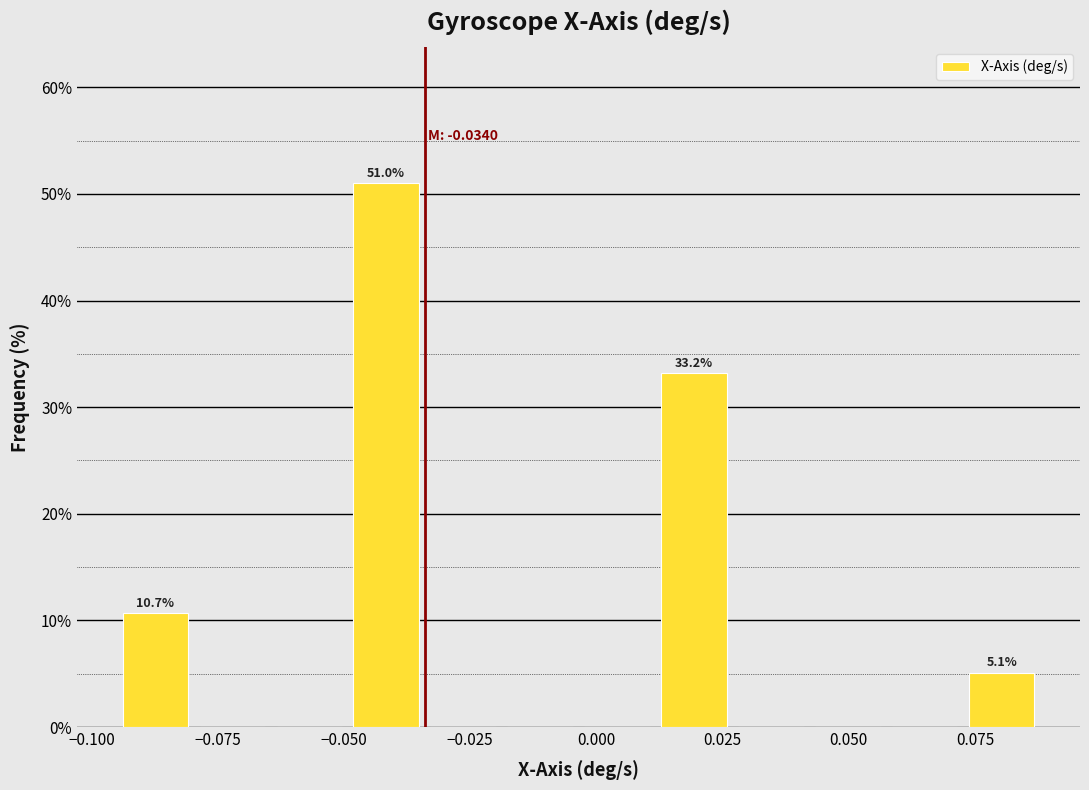

Read against the x-axis, roughly where is the centre of the tallest bar?

-0.040